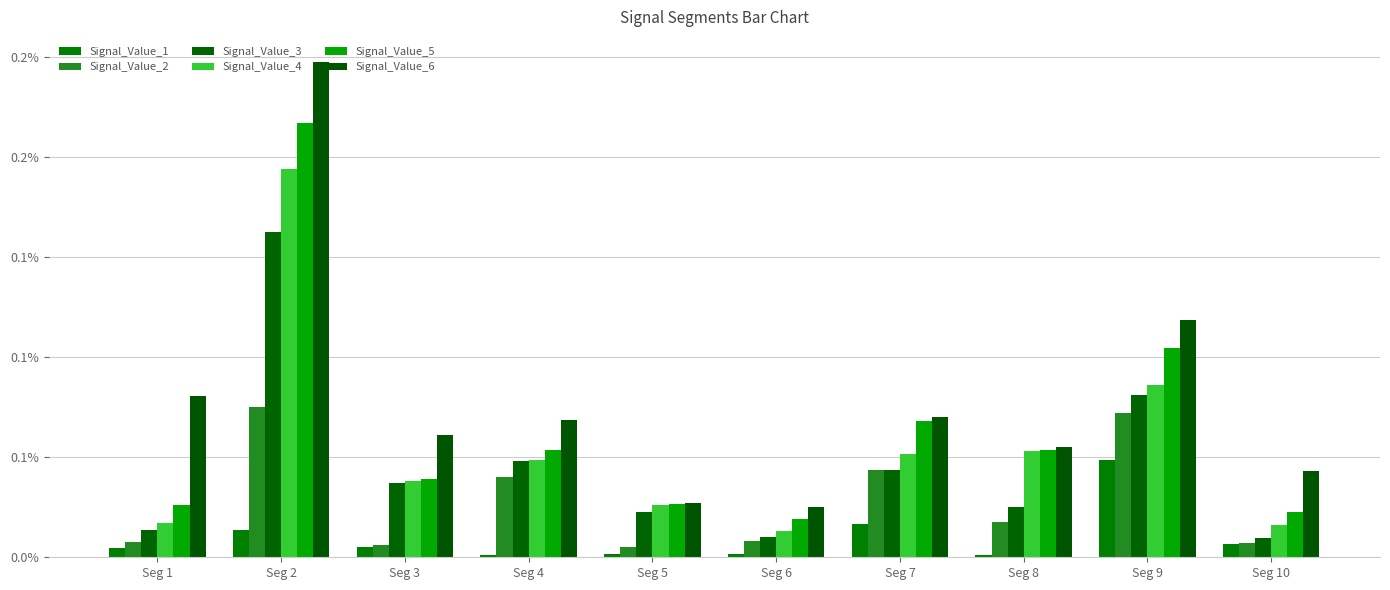

Does the chart contain stacked bars?

No